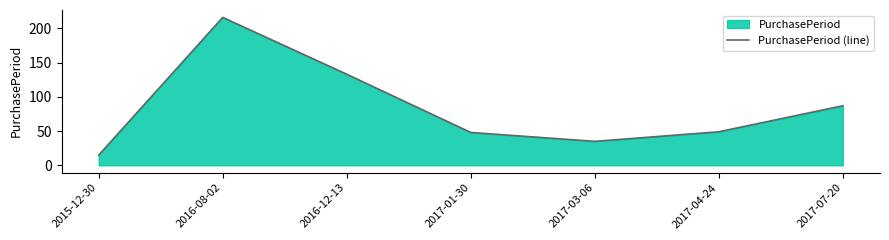

Which category has the highest value across all series?

2016-08-02